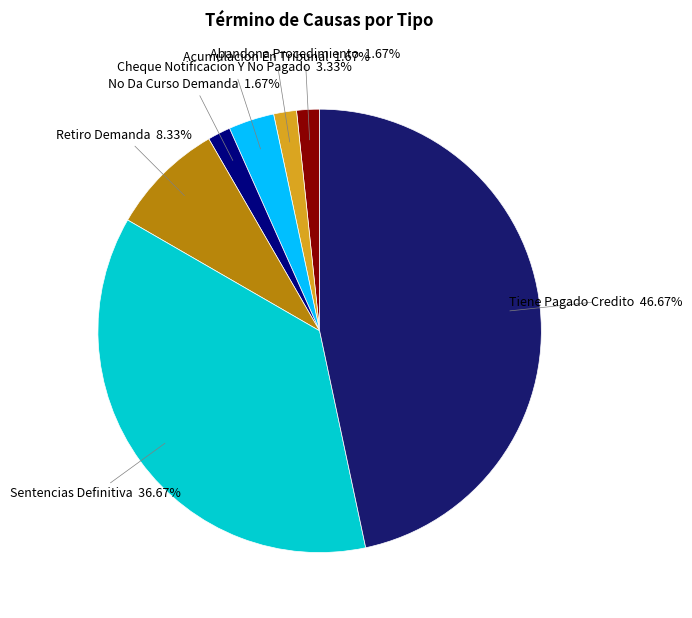

Which slice is the largest?

Tiene Pagado Credito